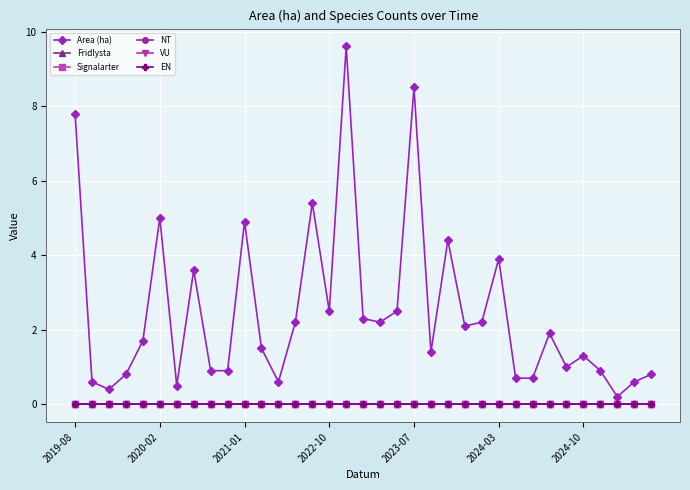

True or false: NT has more than 2 points higher than both neighbors.

False